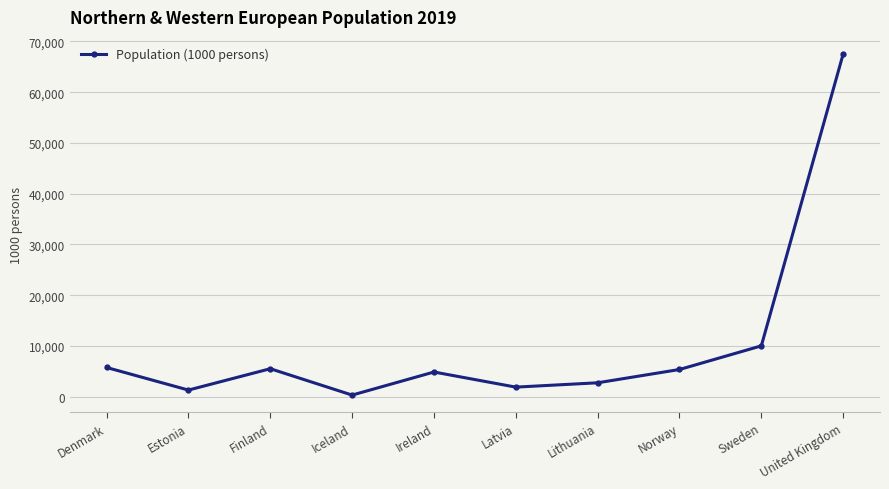

At which label is the value closest to 33934?

Sweden